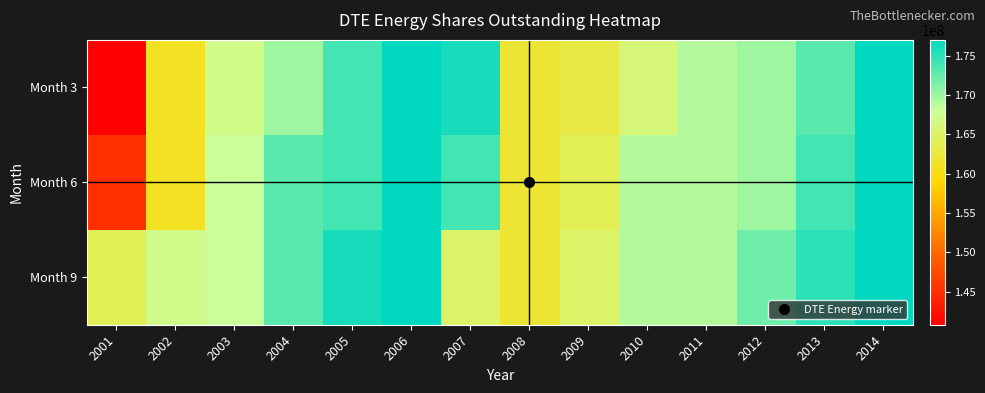

Reading left to right, extract all data points from this chart.

Month 3: 2001=140816327	2002=161000000	2003=167000000	2004=170000000	2005=174000000	2006=177000000	2007=176000000	2008=162000000	2009=163000000	2010=166000000	2011=169000000	2012=170000000	2013=173000000	2014=177000000
Month 6: 2001=145000000	2002=161000000	2003=168000000	2004=173000000	2005=174000000	2006=177000000	2007=174000000	2008=162000000	2009=164000000	2010=169000000	2011=169000000	2012=170000000	2013=174000000	2014=177000000
Month 9: 2001=164000000	2002=167000000	2003=168000000	2004=173000000	2005=176000000	2006=177000000	2007=165000000	2008=162000000	2009=165000000	2010=169000000	2011=169000000	2012=172000000	2013=175000000	2014=177000000